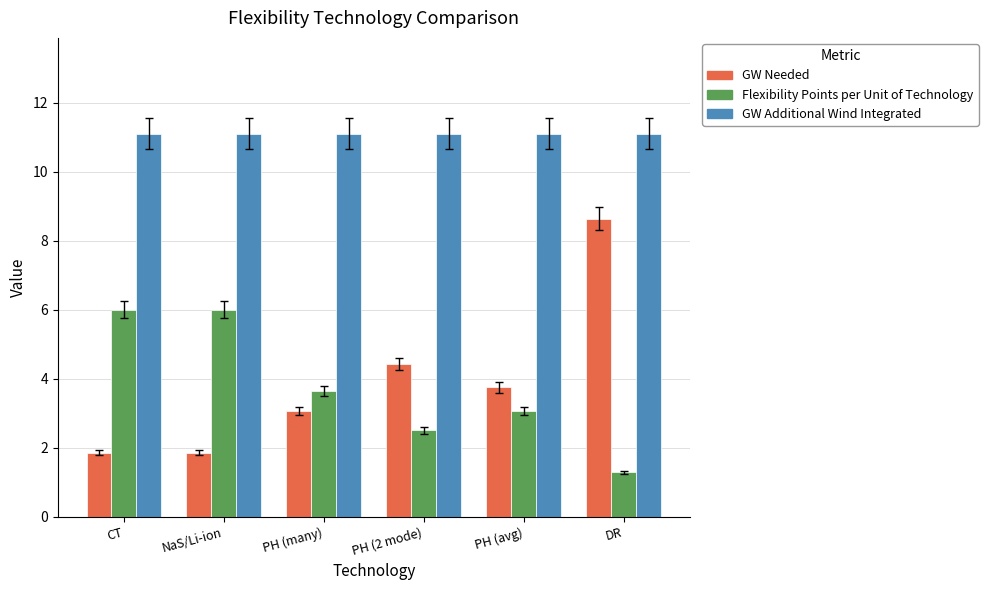

What is the difference between the GW Needed values at NaS/Li-ion and PH (many)?

1.2